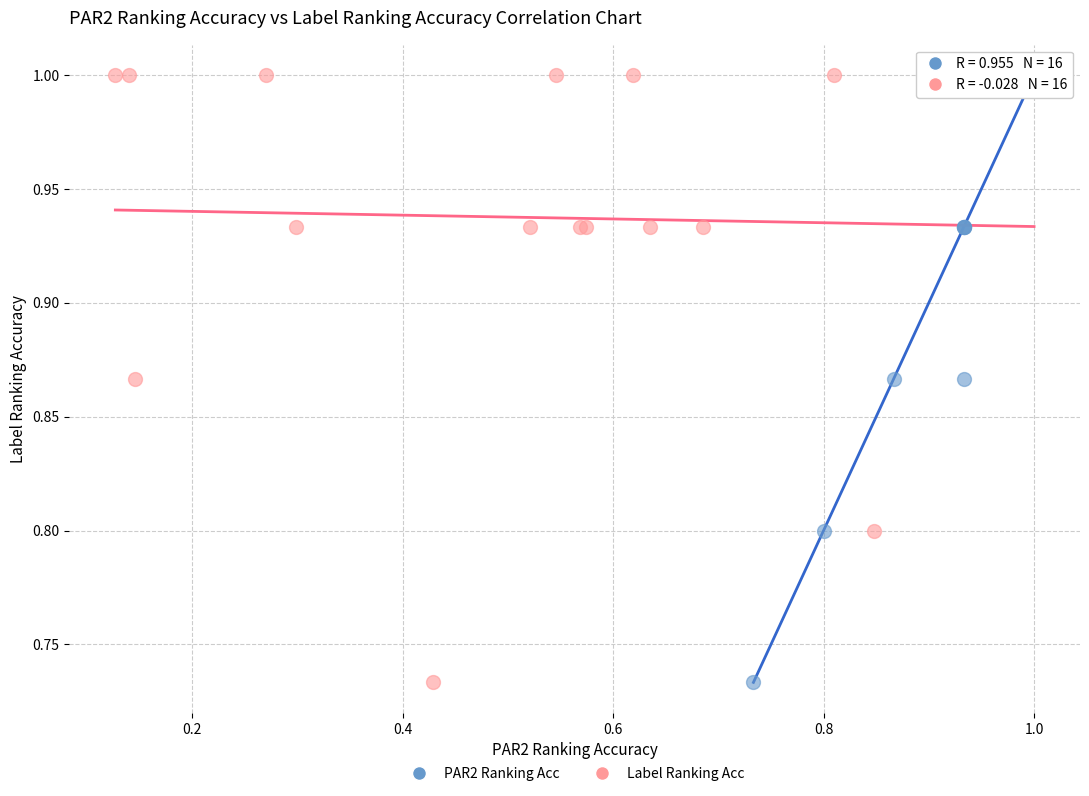

What are all the series names shown in the legend?

PAR2 Ranking Acc, Label Ranking Acc